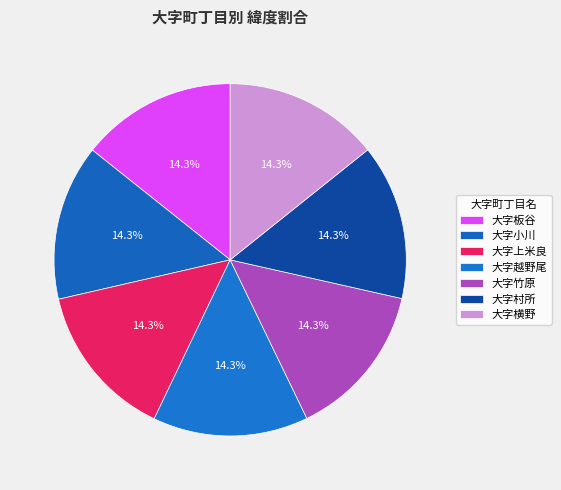

How many segments does this pie chart have?

7